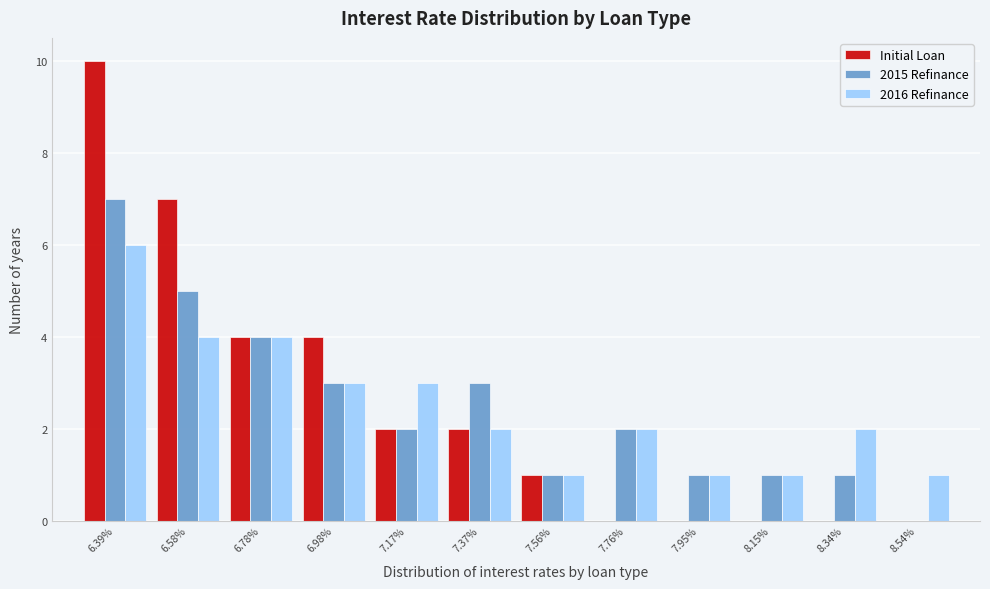

What is the maximum value shown in the chart?

10